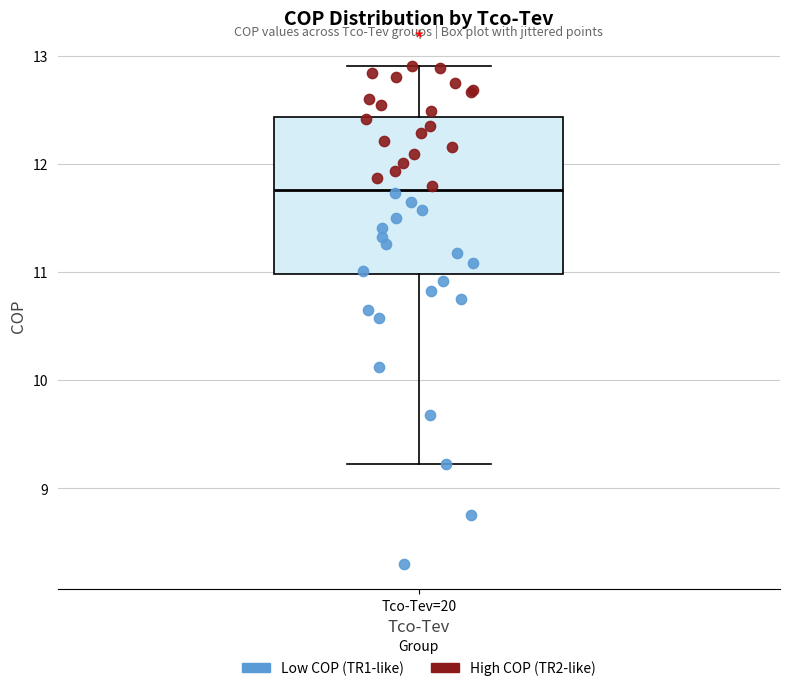

Transcribe this box plot: give where the median line is, the range the box spans, and where the two whiskers end, as read against the y-axis. The values are not printed on the chart, so give them approximately, as read against the axis.

median 11.8, box 11.0 to 12.4, whiskers 9.2 to 12.9